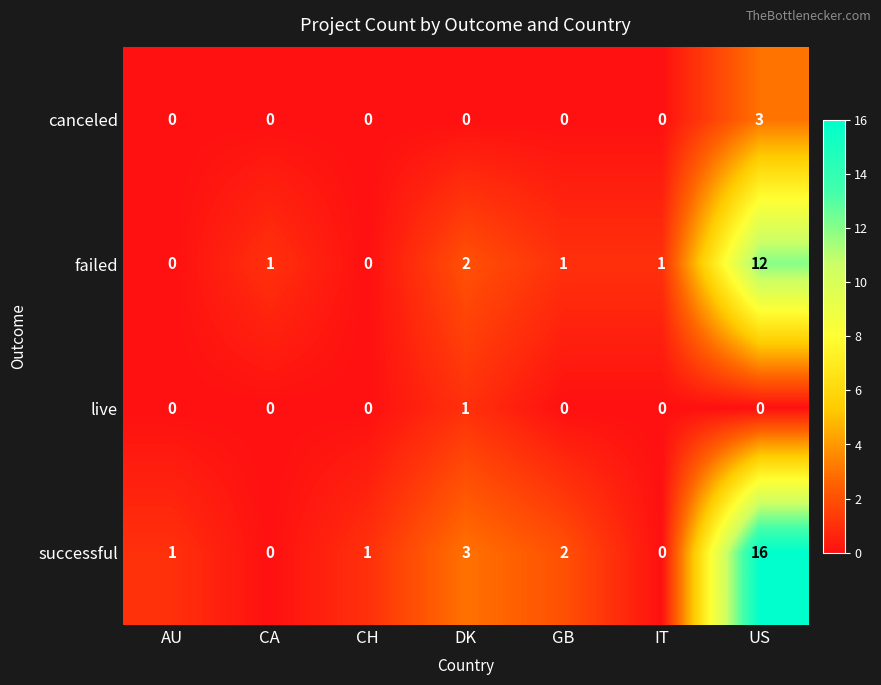

Reading left to right, transcribe all the data shown in this chart.

canceled: 0	0	0	0	0	0	3
failed: 0	1	0	2	1	1	12
live: 0	0	0	1	0	0	0
successful: 1	0	1	3	2	0	16